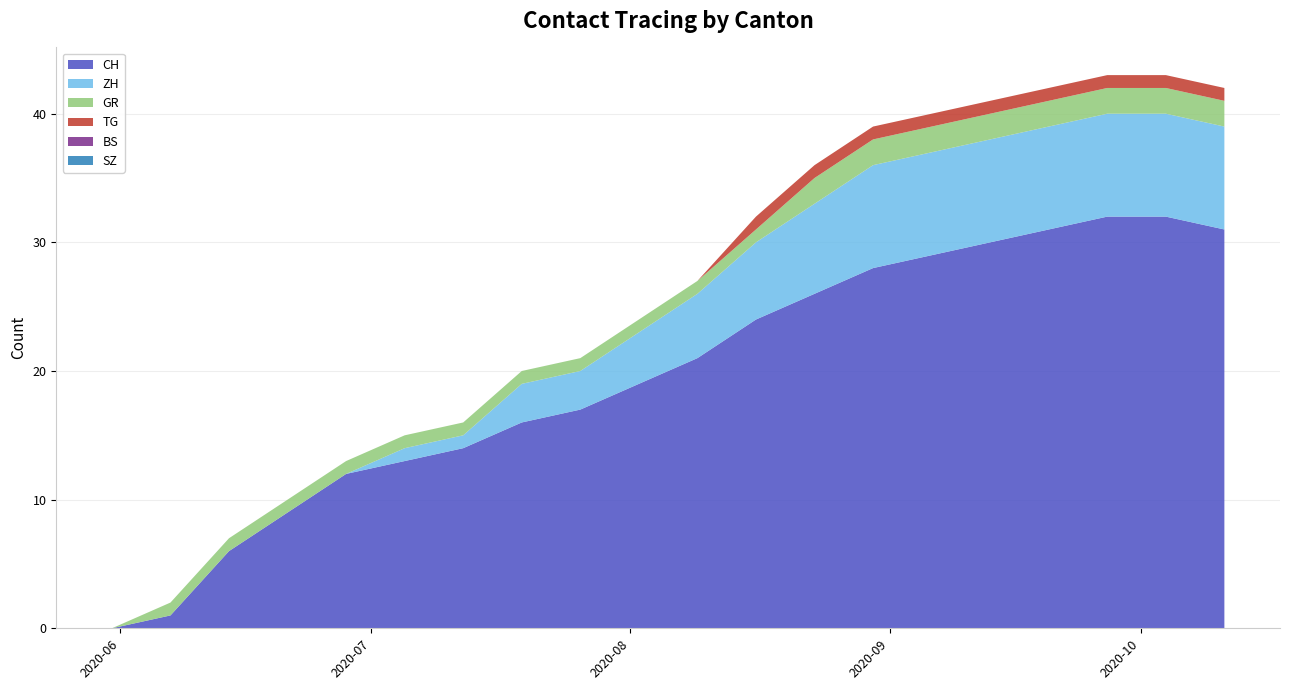

Reading right to left, list all the values displayed in this chart.

CH: 2020-10-11=31	2020-10-04=32	2020-09-27=32	2020-09-20=31	2020-09-13=30	2020-09-06=29	2020-08-30=28	2020-08-23=26	2020-08-16=24	2020-08-09=21	2020-08-02=19	2020-07-26=17	2020-07-19=16	2020-07-12=14	2020-07-05=13	2020-06-28=12	2020-06-21=9	2020-06-14=6	2020-06-07=1	2020-05-31=0
ZH: 2020-10-11=8	2020-10-04=8	2020-09-27=8	2020-09-20=8	2020-09-13=8	2020-09-06=8	2020-08-30=8	2020-08-23=7	2020-08-16=6	2020-08-09=5	2020-08-02=4	2020-07-26=3	2020-07-19=3	2020-07-12=1	2020-07-05=1	2020-06-28=0	2020-06-21=0	2020-06-14=0	2020-06-07=0	2020-05-31=0
BS: 2020-10-11=0	2020-10-04=0	2020-09-27=0	2020-09-20=0	2020-09-13=0	2020-09-06=0	2020-08-30=0	2020-08-23=0	2020-08-16=0	2020-08-09=0	2020-08-02=0	2020-07-26=0	2020-07-19=0	2020-07-12=0	2020-07-05=0	2020-06-28=0	2020-06-21=0	2020-06-14=0	2020-06-07=0	2020-05-31=0
SZ: 2020-10-11=0	2020-10-04=0	2020-09-27=0	2020-09-20=0	2020-09-13=0	2020-09-06=0	2020-08-30=0	2020-08-23=0	2020-08-16=0	2020-08-09=0	2020-08-02=0	2020-07-26=0	2020-07-19=0	2020-07-12=0	2020-07-05=0	2020-06-28=0	2020-06-21=0	2020-06-14=0	2020-06-07=0	2020-05-31=0
GR: 2020-10-11=2	2020-10-04=2	2020-09-27=2	2020-09-20=2	2020-09-13=2	2020-09-06=2	2020-08-30=2	2020-08-23=2	2020-08-16=1	2020-08-09=1	2020-08-02=1	2020-07-26=1	2020-07-19=1	2020-07-12=1	2020-07-05=1	2020-06-28=1	2020-06-21=1	2020-06-14=1	2020-06-07=1	2020-05-31=0
TG: 2020-10-11=1	2020-10-04=1	2020-09-27=1	2020-09-20=1	2020-09-13=1	2020-09-06=1	2020-08-30=1	2020-08-23=1	2020-08-16=1	2020-08-09=0	2020-08-02=0	2020-07-26=0	2020-07-19=0	2020-07-12=0	2020-07-05=0	2020-06-28=0	2020-06-21=0	2020-06-14=0	2020-06-07=0	2020-05-31=0